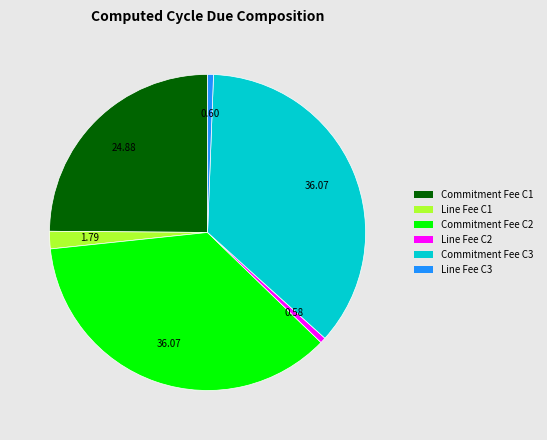

Is there any slice that represents more than half of the pie?

No